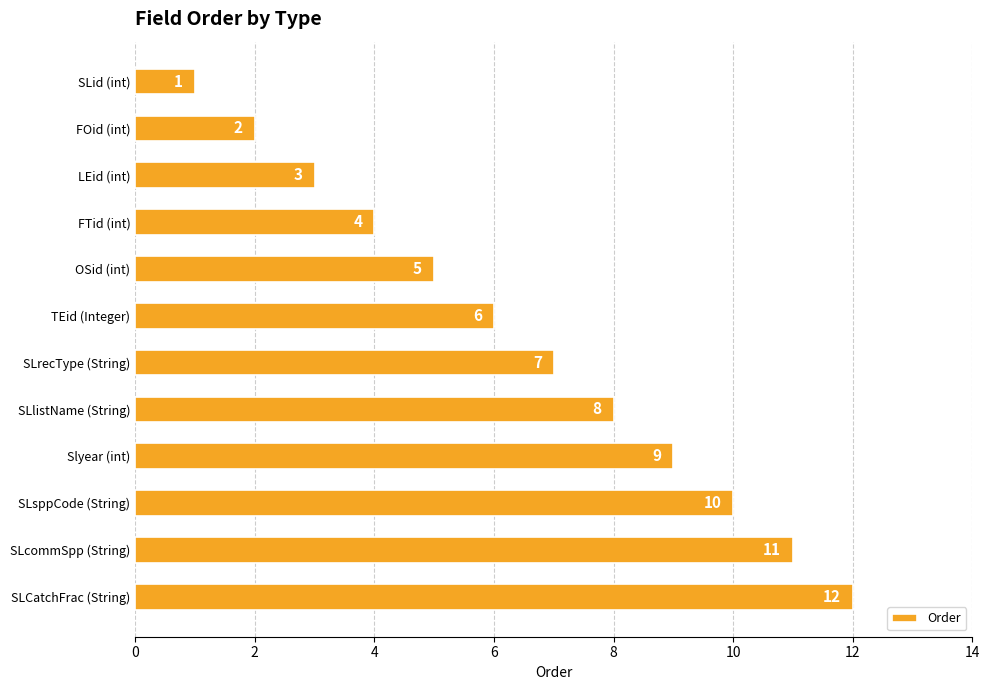

Are the bars horizontal?

Yes